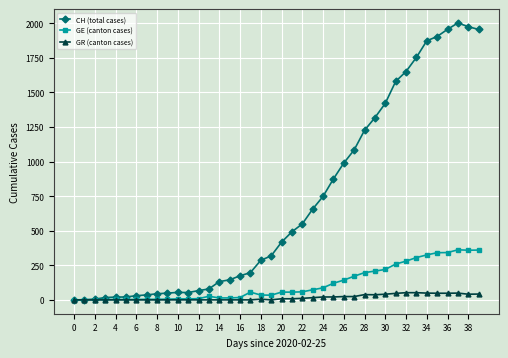

List the series in order of their peak value, lowest first.

GR (canton cases), GE (canton cases), CH (total cases)